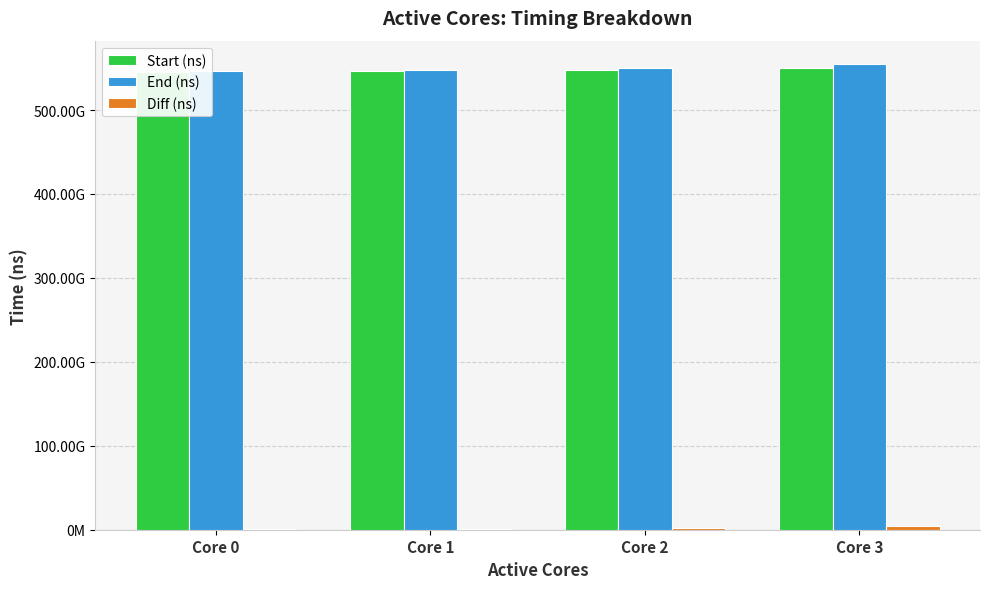

Rank the series by their maximum value, from highest to lowest.

End (ns), Start (ns), Diff (ns)